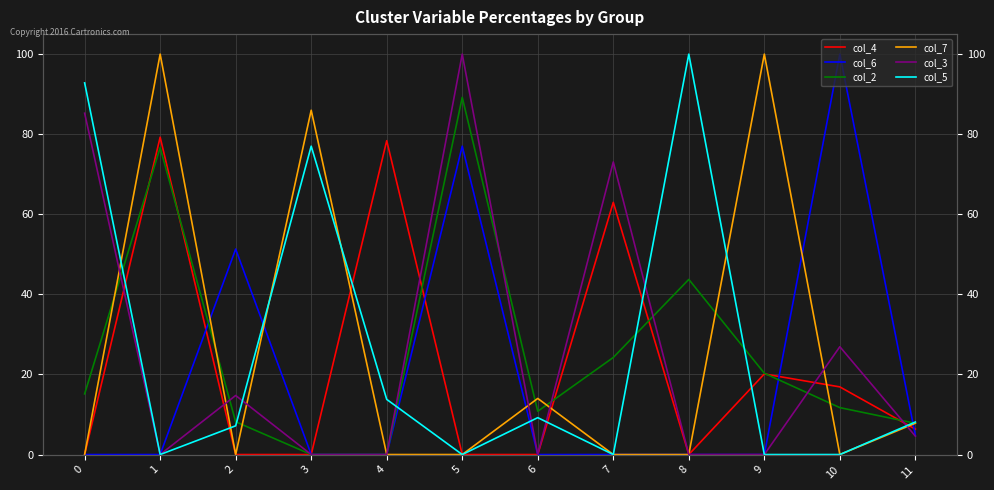

List the series in order of their peak value, highest first.

col_6, col_7, col_3, col_5, col_2, col_4